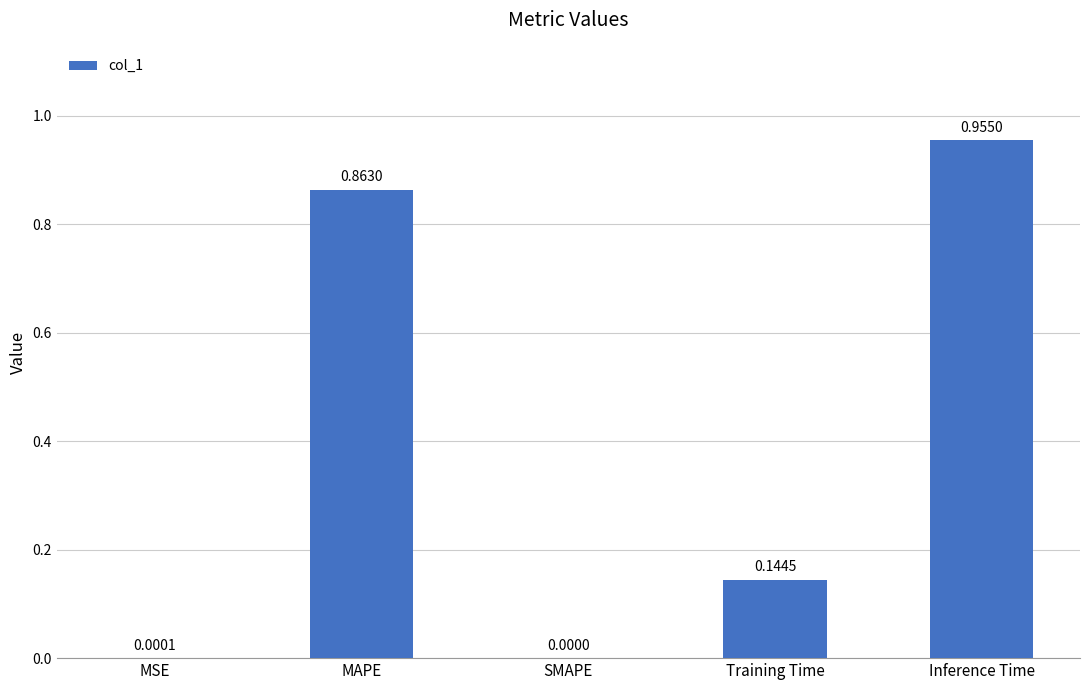

What is the sum of all values?

2.0